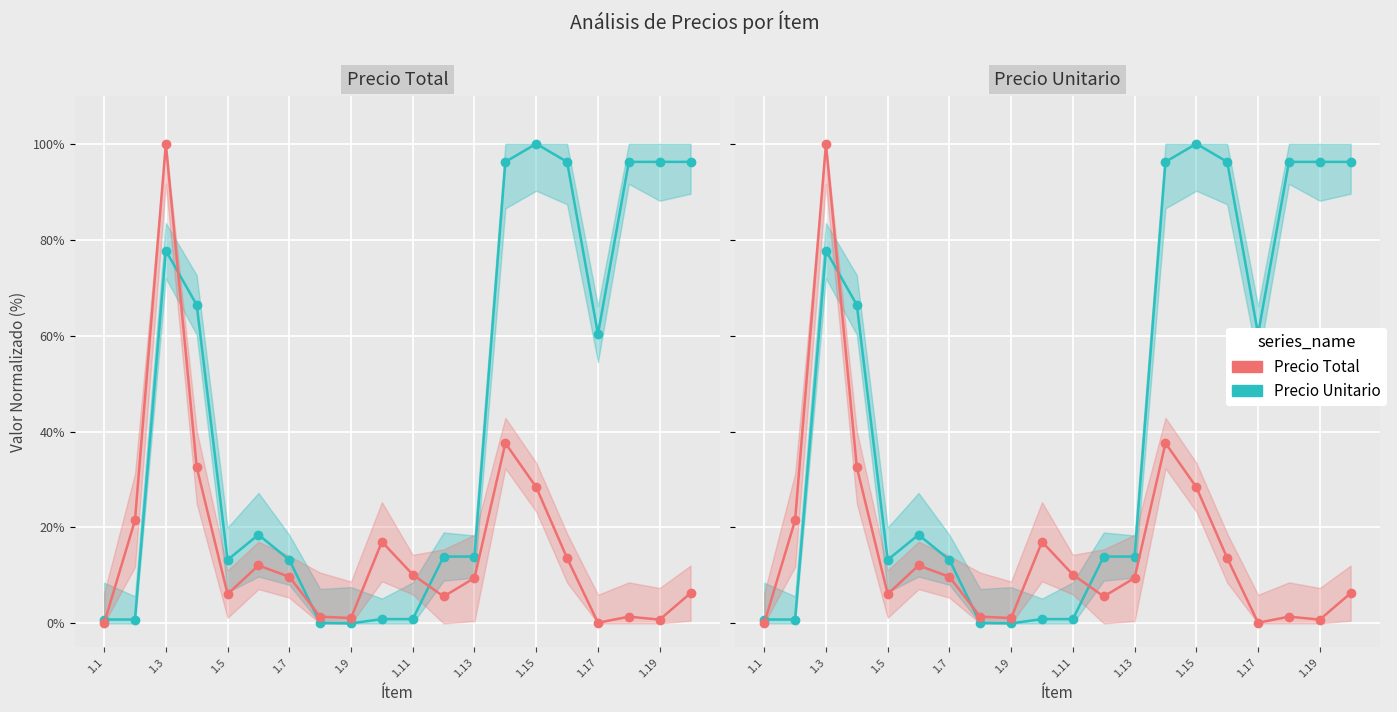

In Precio Unitario, how many points are lower than both neighbors (excluding endpoints)?

3